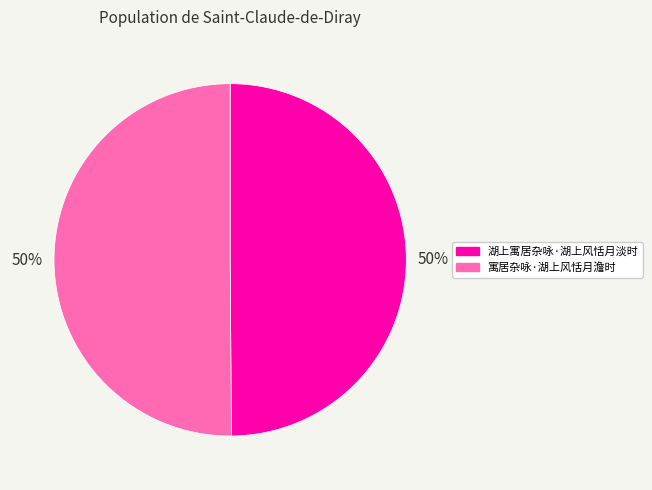

What is the ratio of the value at 寓居杂咏·湖上风恬月澹时 to the value at 湖上寓居杂咏·湖上风恬月淡时?

1.0